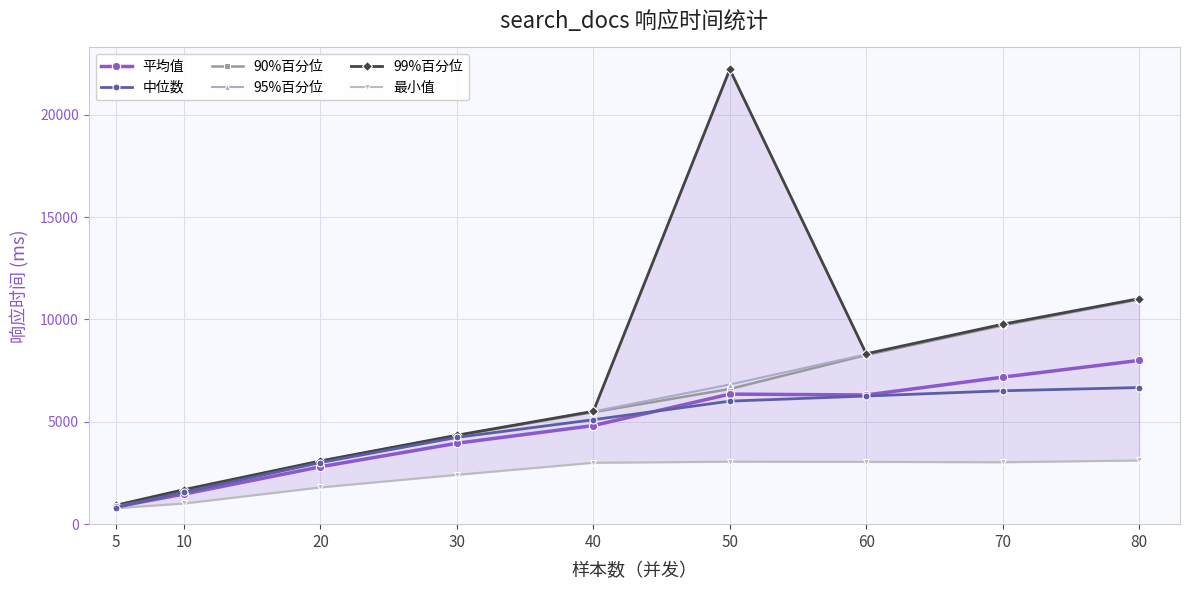

What is the difference between the 最小值 values at 5 and 10?

230.0